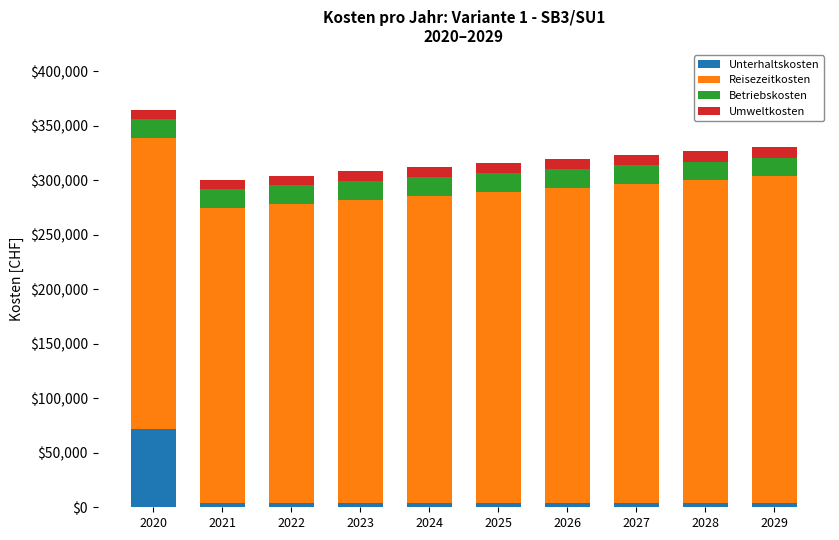

What is the difference between the maximum and minimum values in the Unterhaltskosten series?

68000.0